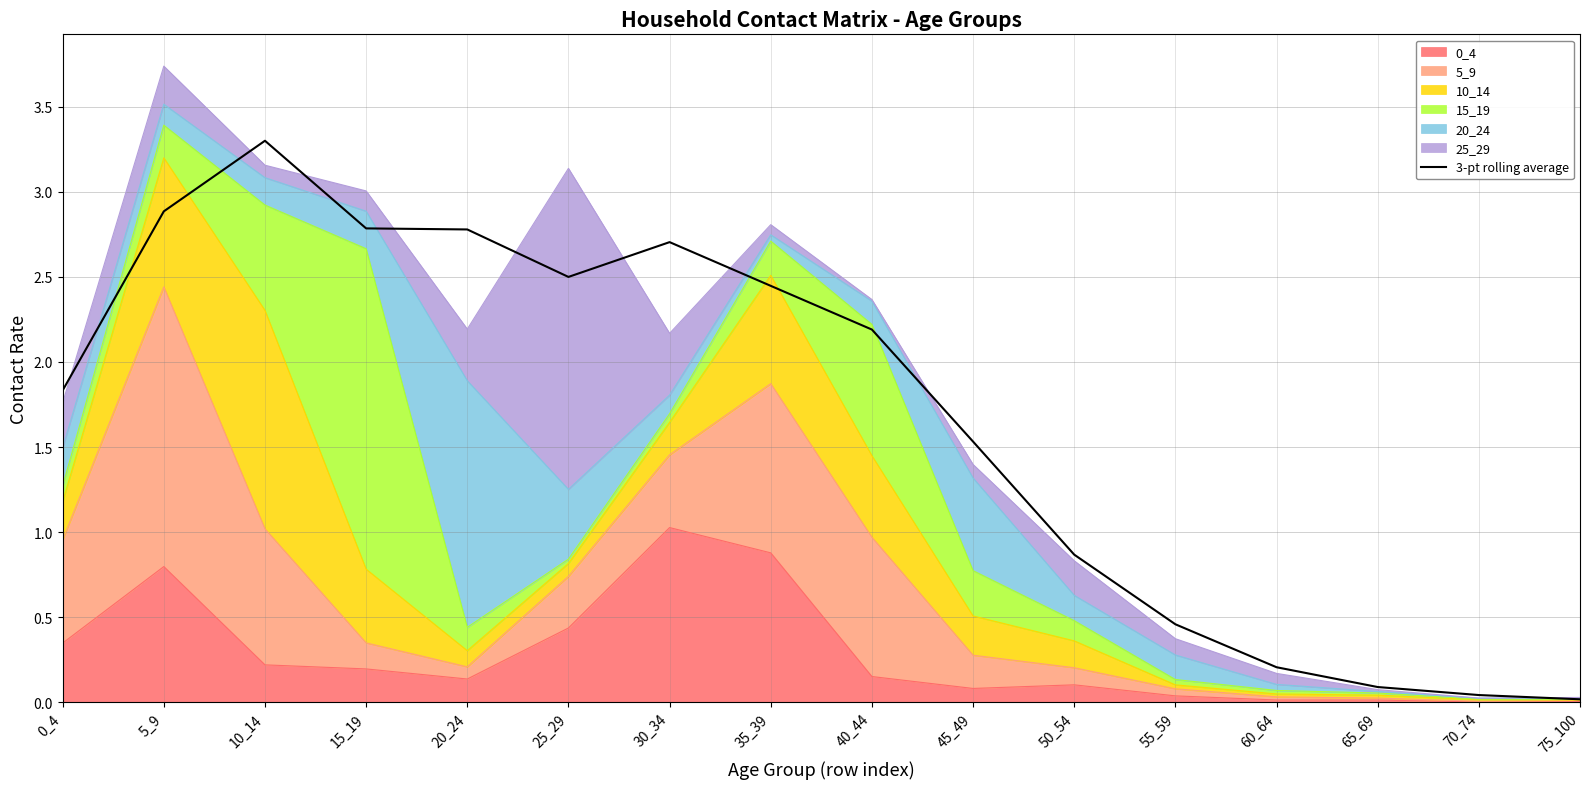

At which label does the data first exceed 2?

5_9